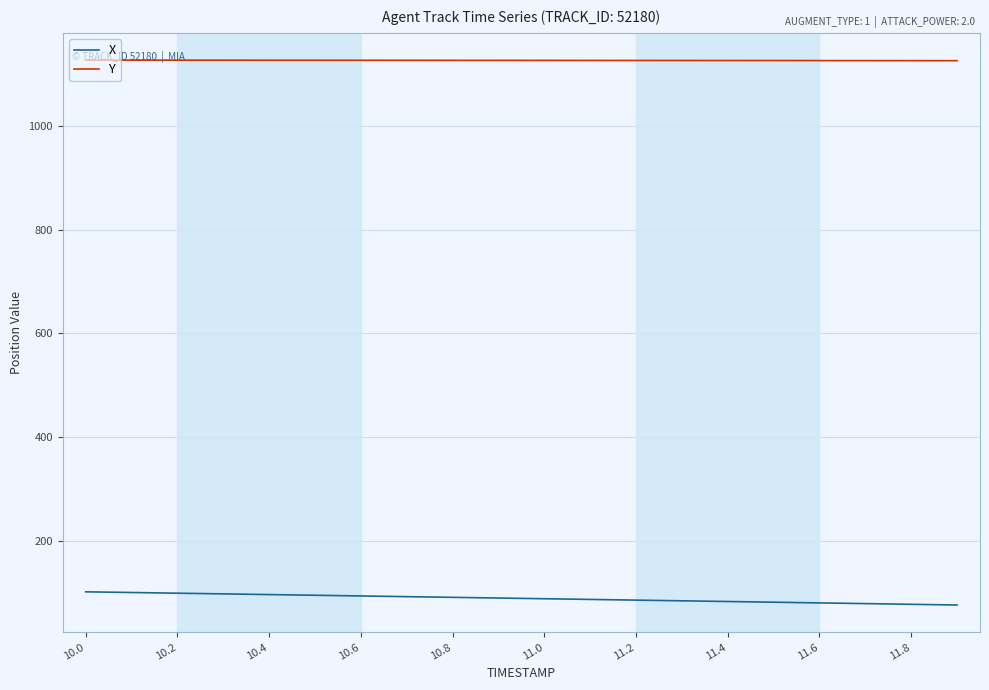

Which series has the largest total across all categories?

Y